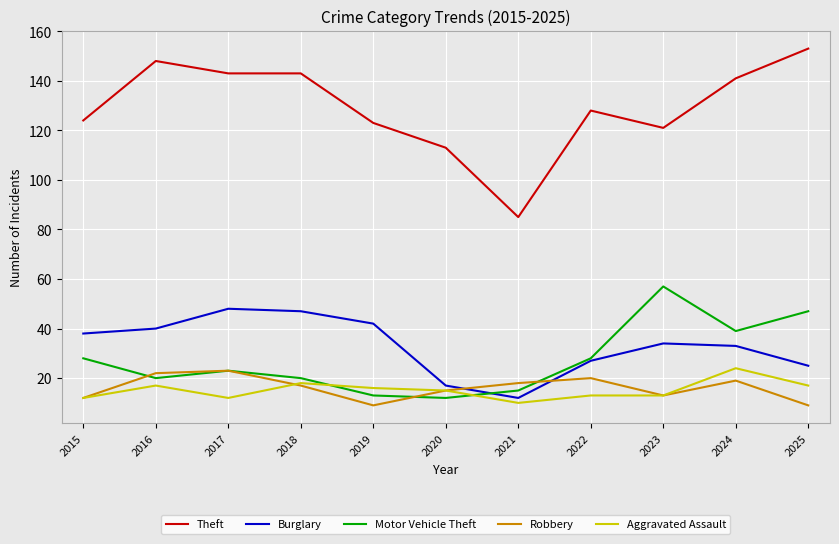

What is the difference between the highest and lowest values at 2023?

108